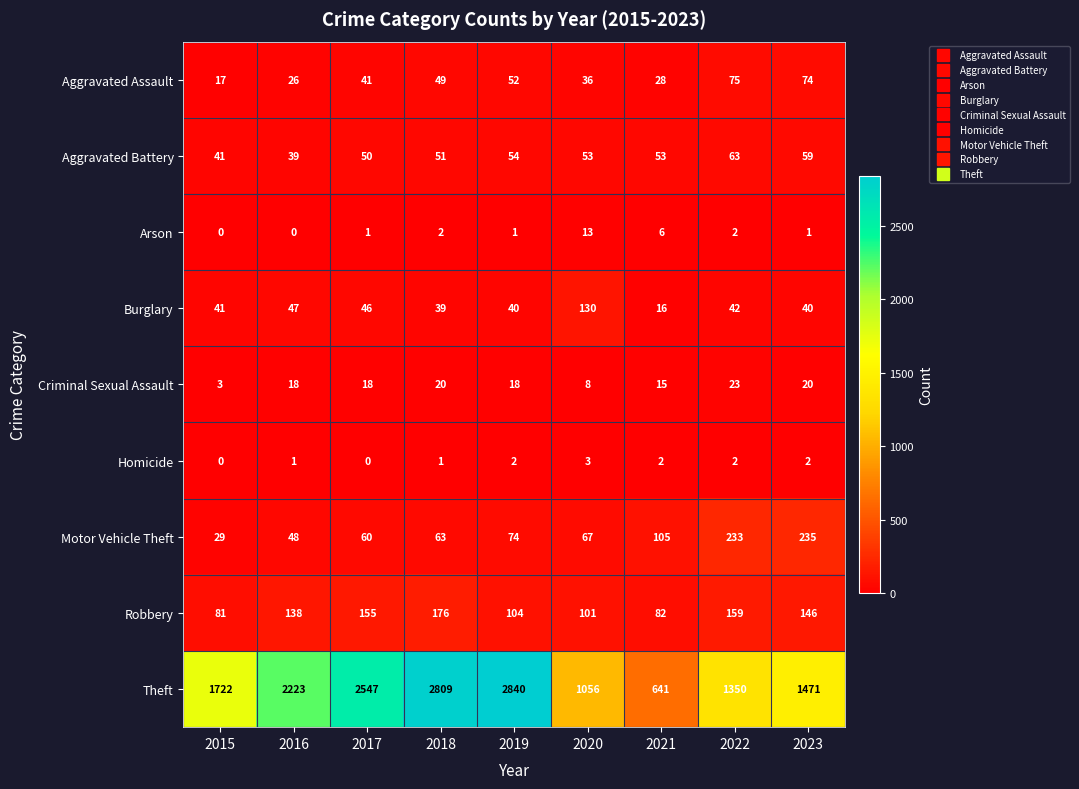

What is the difference between the second highest and second lowest values in the Robbery series?

77